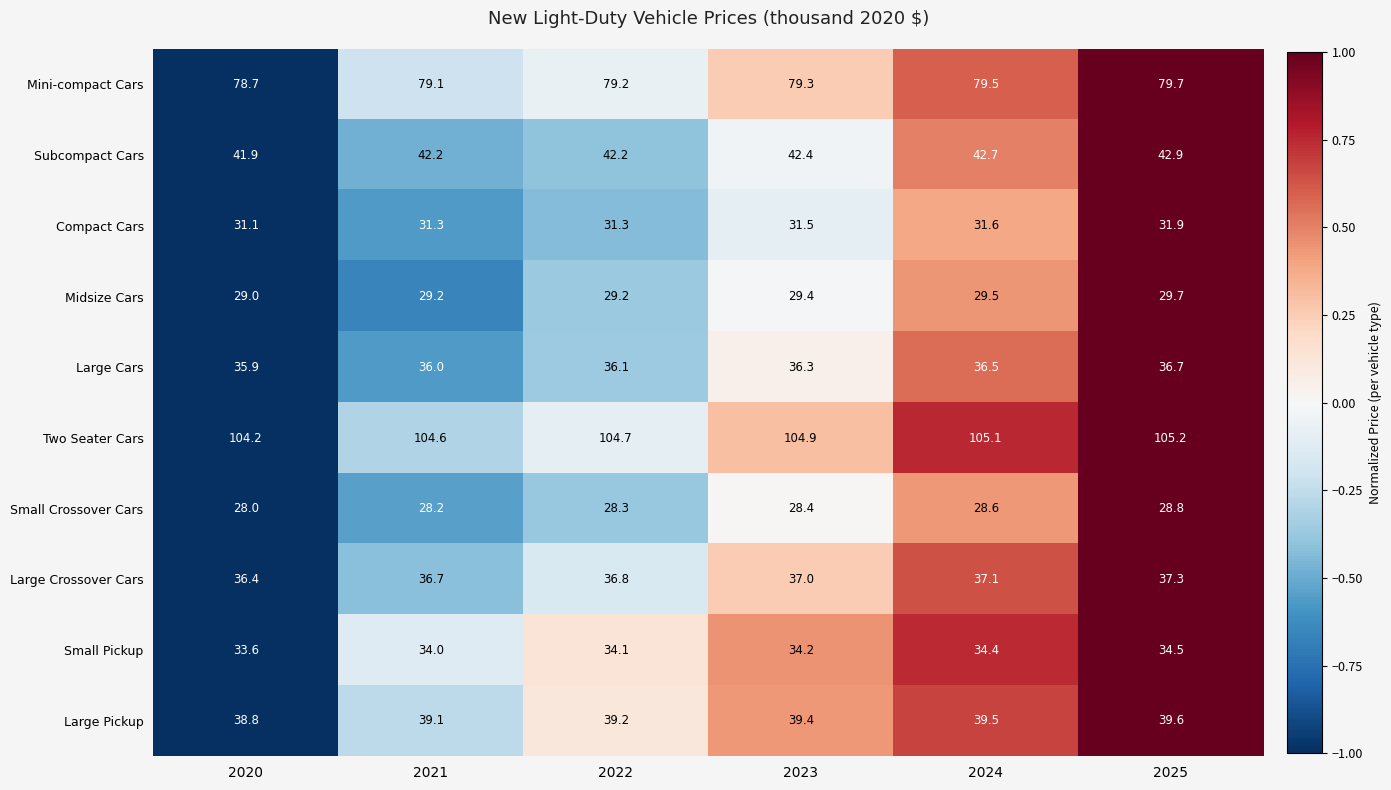

What is the sum of the Large Cars values at 2022 and 2020?

72.0